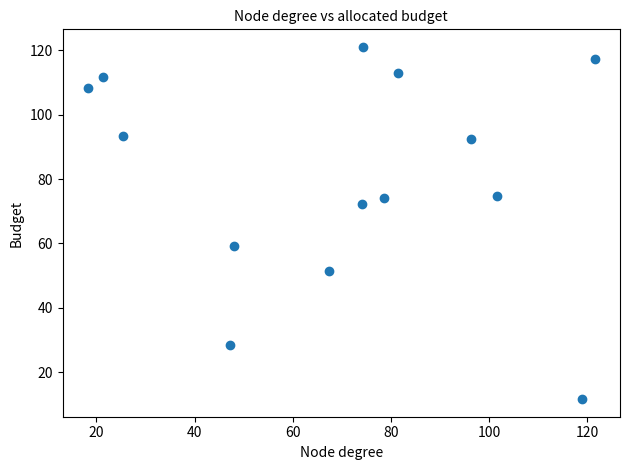

What is the range of X values (max minus min)?

103.2